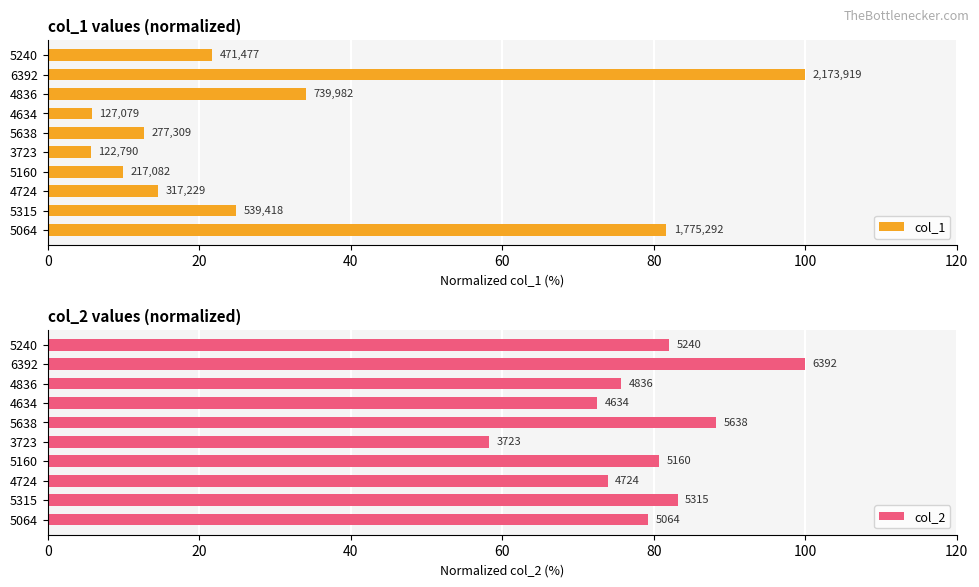

What is the average value of the col_2 series?

79.4